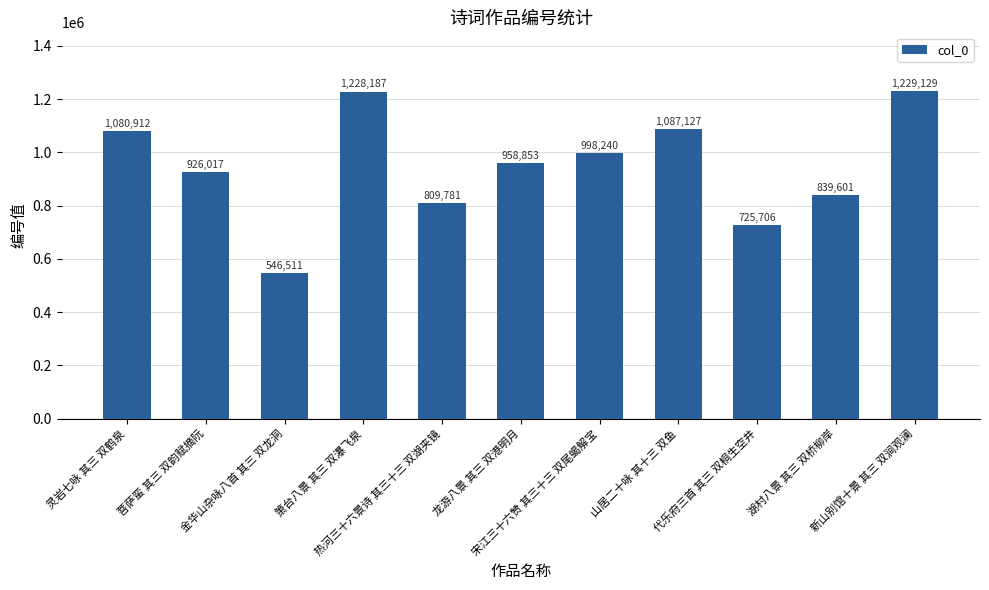

At which label does the data first exceed 958853?

灵岩七咏 其三 双鹤泉